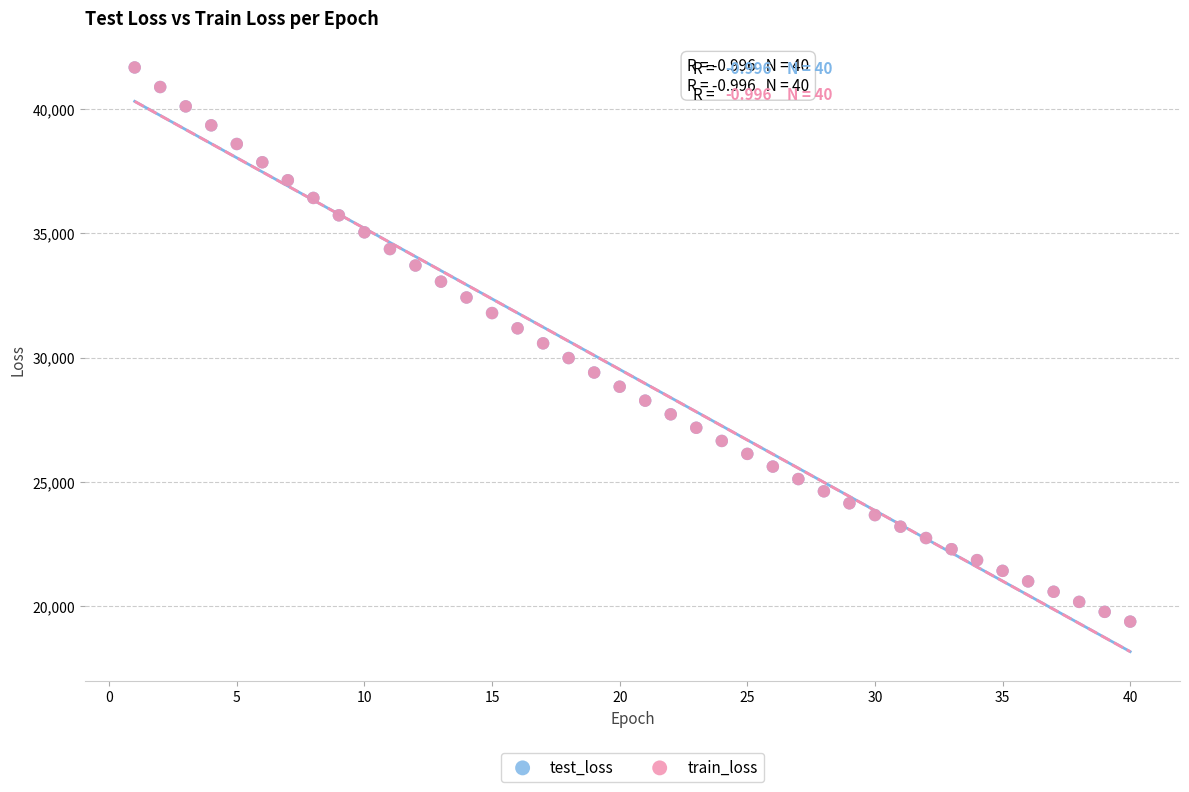

What are all the series names shown in the legend?

test_loss, train_loss